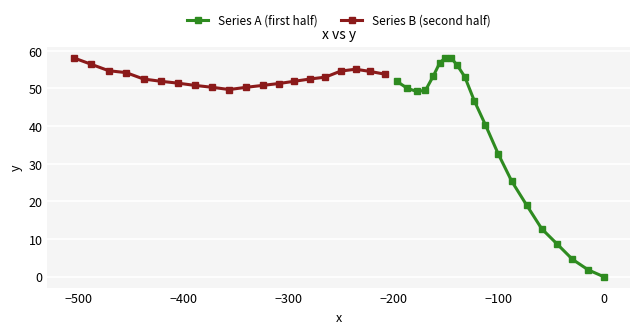

Does the chart display data point markers on the line(s)?

Yes